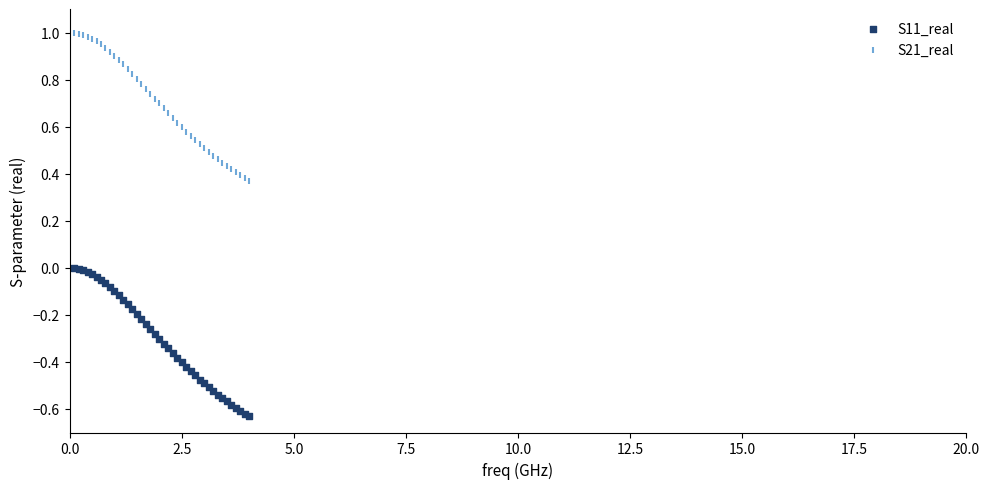

What are all the series names shown in the legend?

S11_real, S21_real